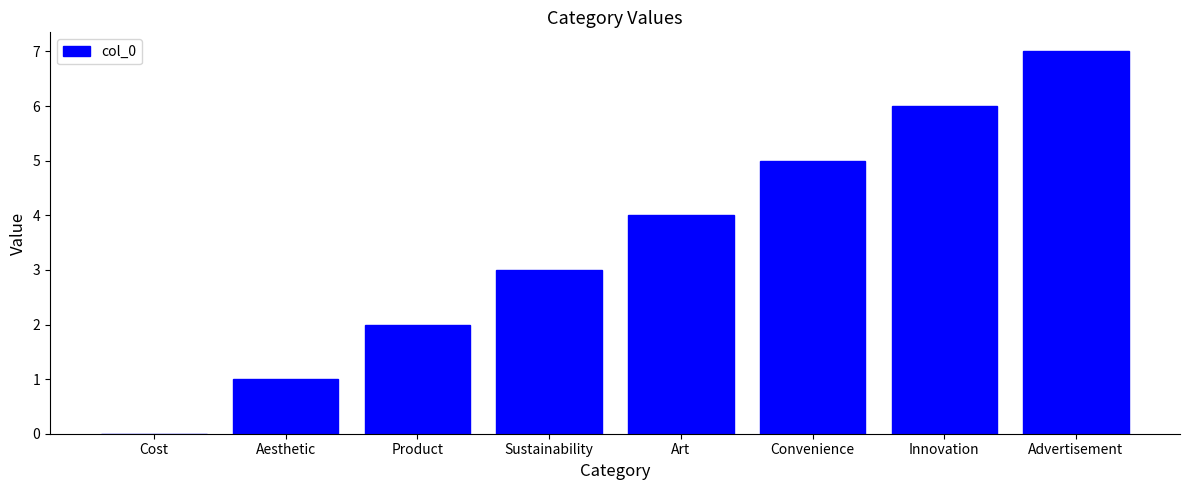

Count the number of categories in the chart.

8